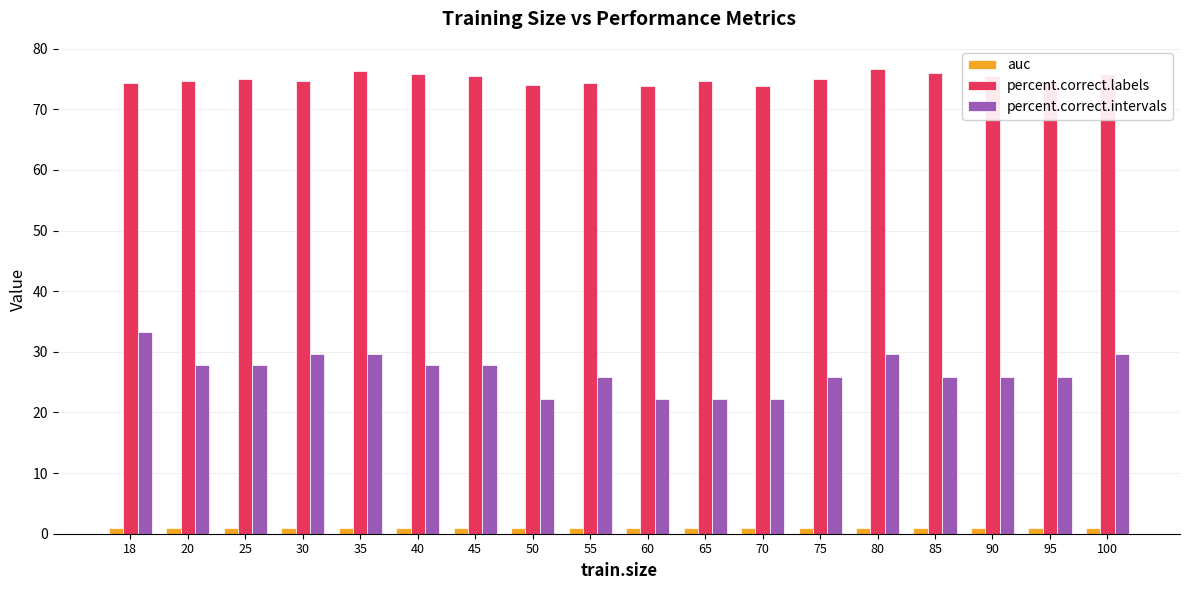

Which category has the highest value in the percent.correct.intervals series?

18